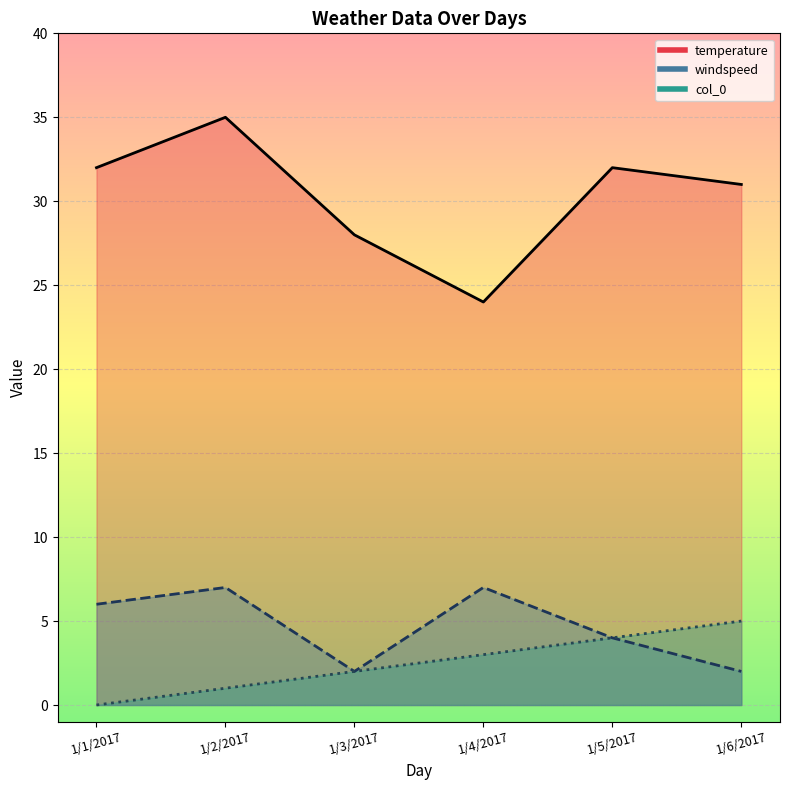

True or false: windspeed and temperature intersect in this chart.

False